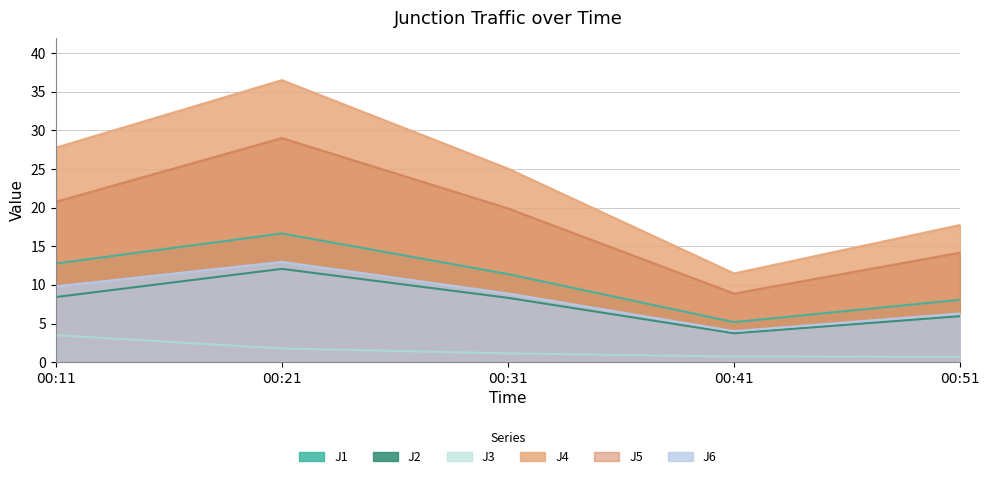

At which category does J2 reach its first local peak?

00:21